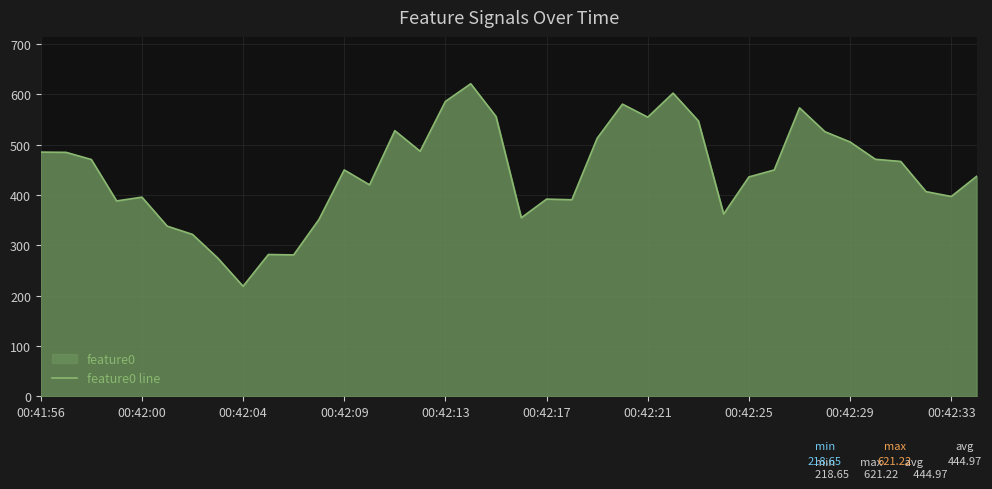

Which label corresponds to the smallest value in the chart?

00:42:04